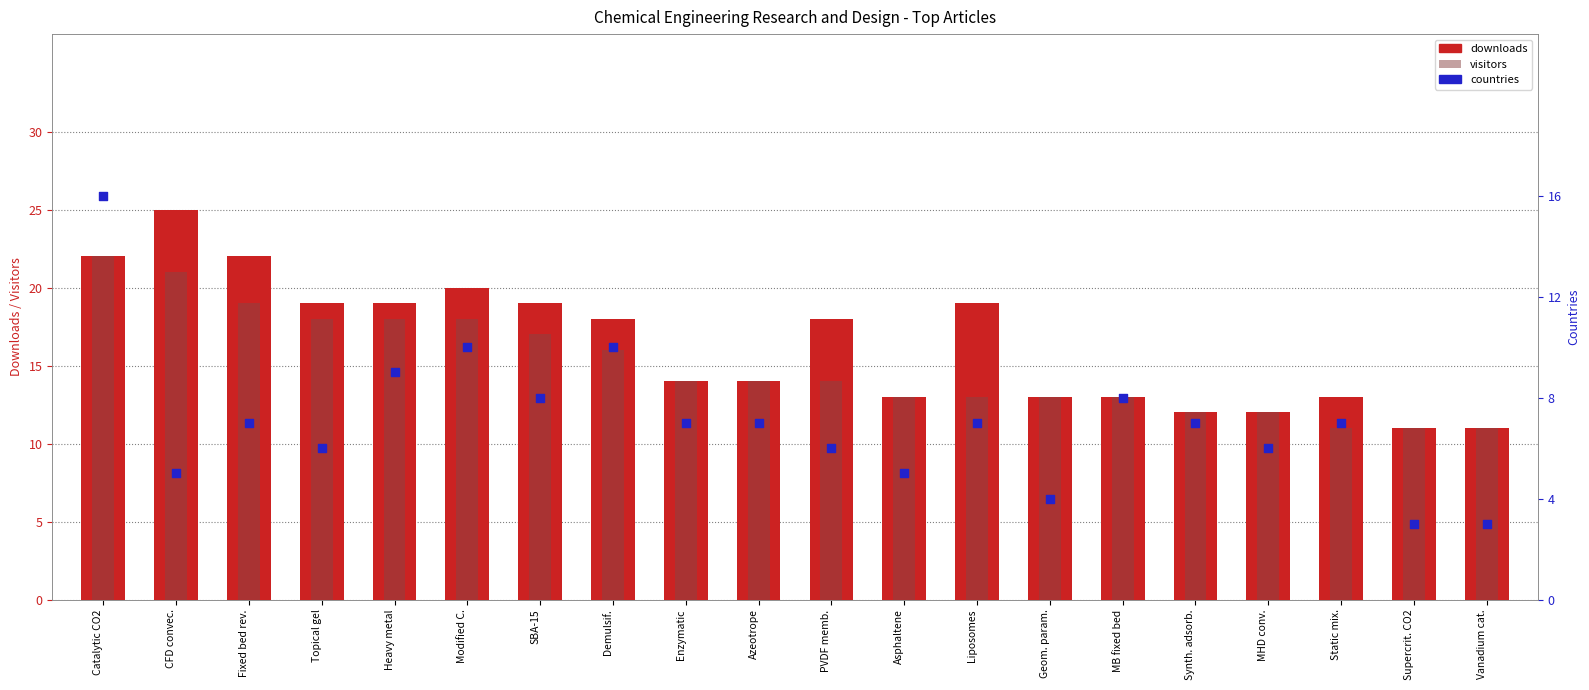

Is the value of visitors at Liposomes greater than the value of downloads at Liposomes?

No